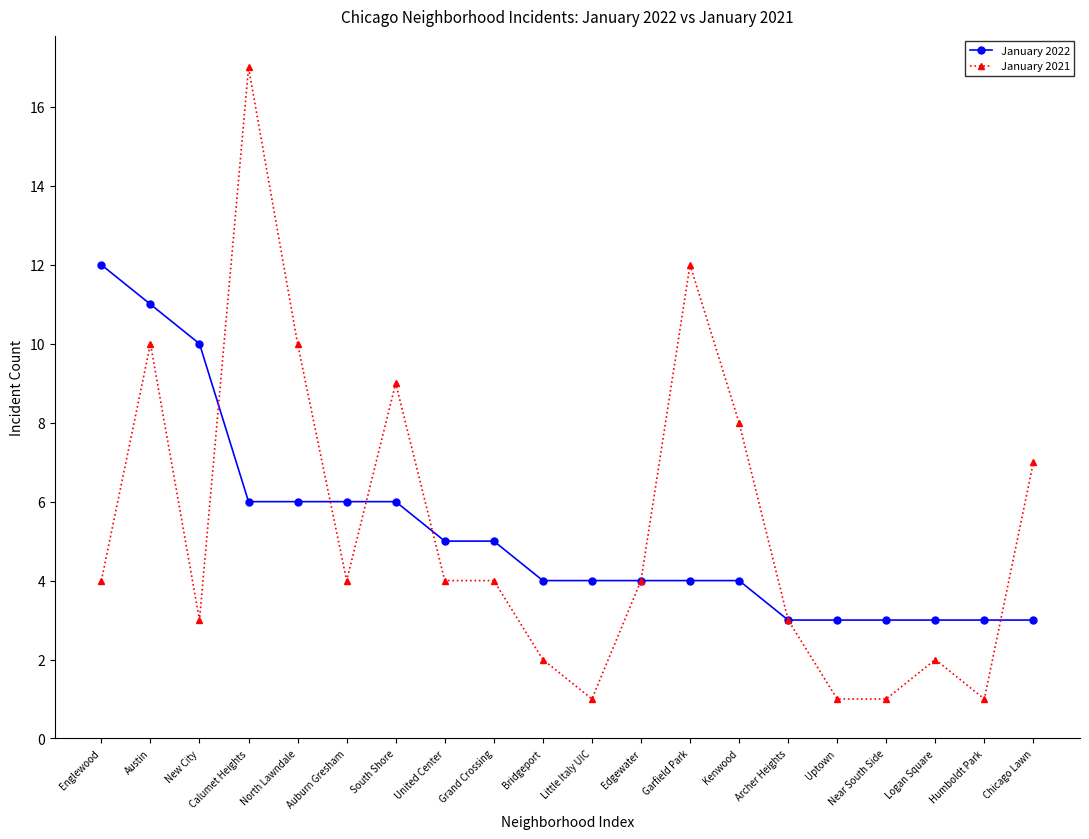

At which label does January 2022 first exceed 4?

Englewood